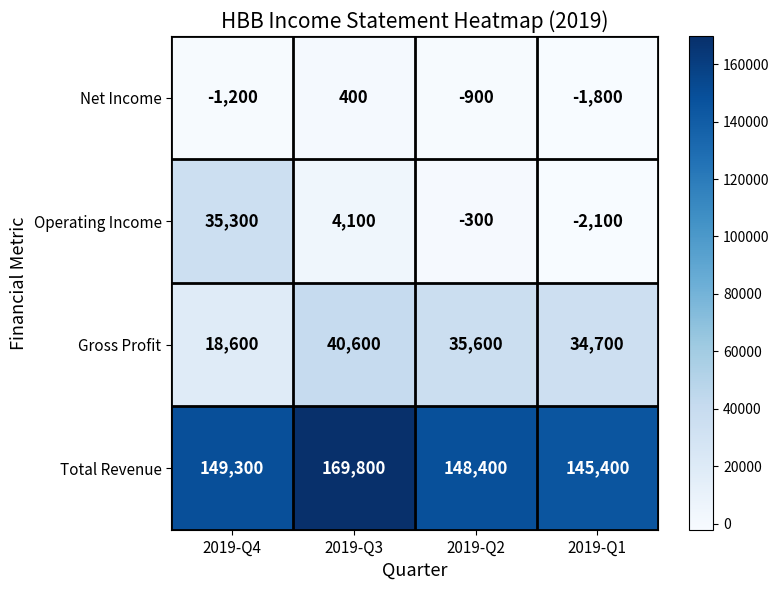

Reading left to right, what are all the values shown in this chart?

Net Income: -1200	400	-900	-1800
Operating Income: 35300	4100	-300	-2100
Gross Profit: 18600	40600	35600	34700
Total Revenue: 149300	169800	148400	145400